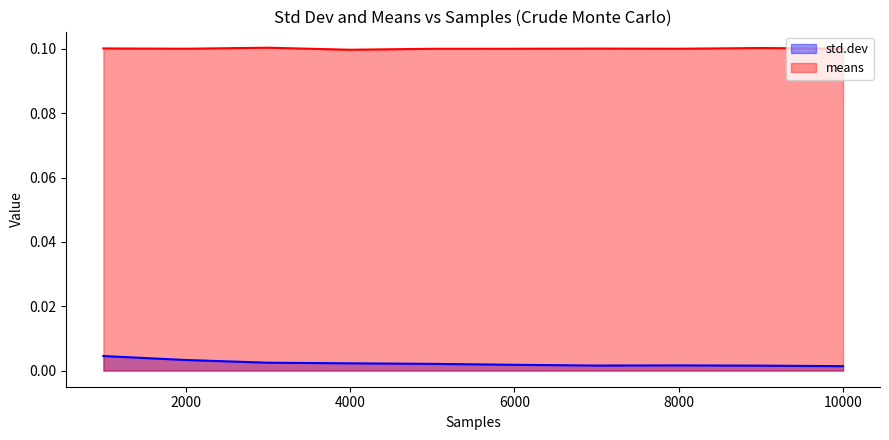

What is the spread (max minus min) of values at 1000?

0.1